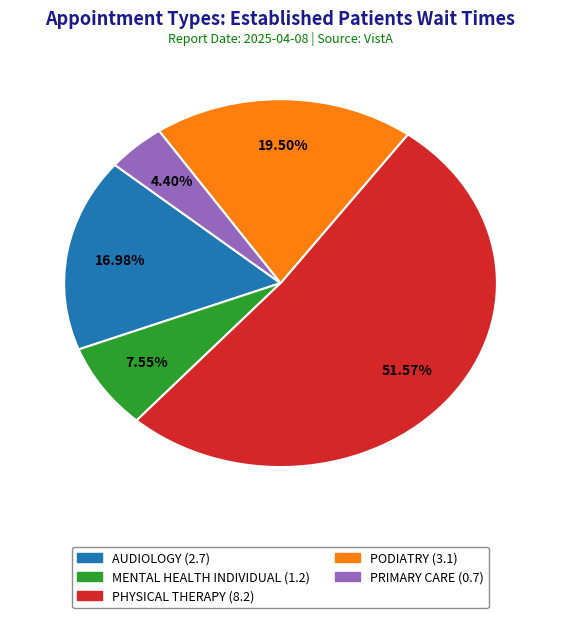

What is the total percentage of PHYSICAL THERAPY and MENTAL HEALTH INDIVIDUAL?

59.1%